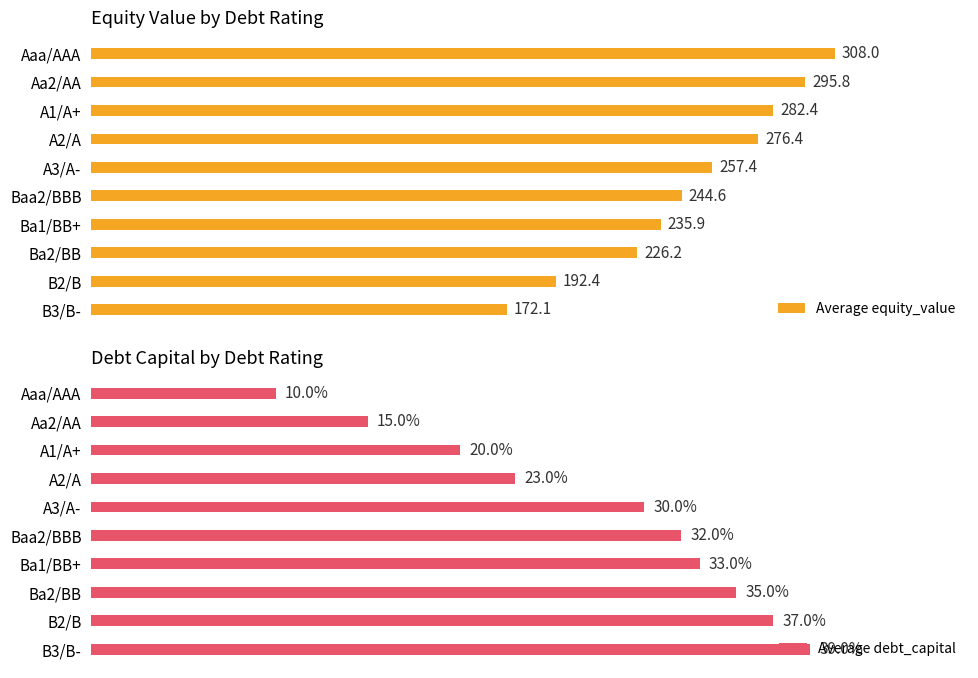

Rank the categories by Average equity_value value from highest to lowest.

Aaa/AAA, Aa2/AA, A1/A+, A2/A, A3/A-, Baa2/BBB, Ba1/BB+, Ba2/BB, B2/B, B3/B-